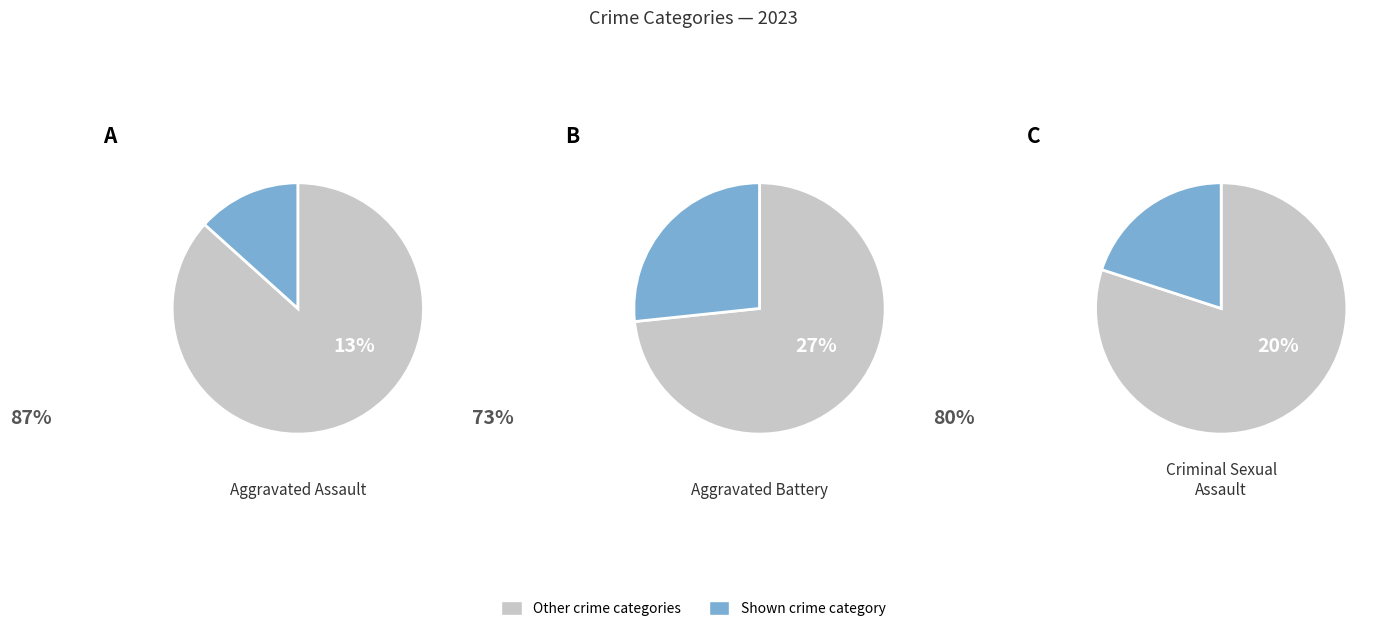

True or false: Aggravated Battery accounts for 27% of the total.

True